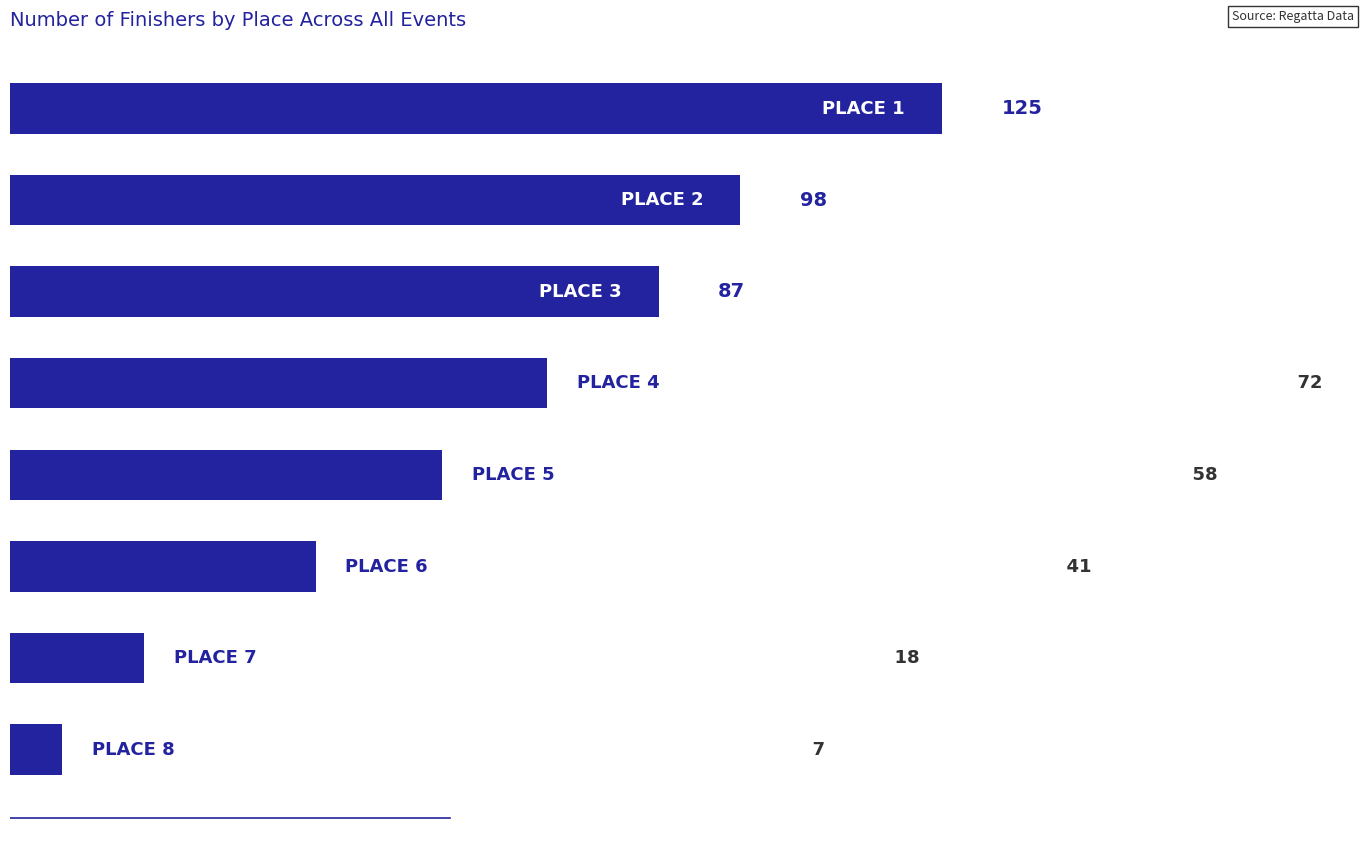

What is the value of the 2nd bar from the top?

98